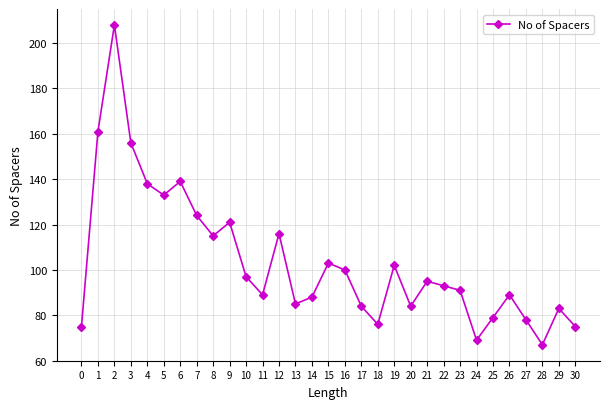

What is the average value?

104